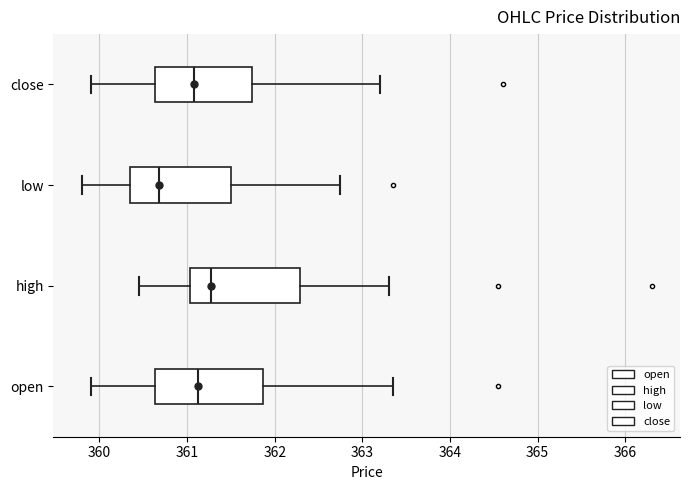

Reading bottom to top, transcribe this box plot: for each box, give where its median line is, the range the box spans, and where its two whiskers end, as read against the x-axis. The values are not printed on the chart, so give them approximately, as read against the axis.

open: median 361.1, box 360.6 to 361.9, whiskers 359.9 to 363.4
high: median 361.3, box 361.0 to 362.3, whiskers 360.5 to 363.3
low: median 360.7, box 360.4 to 361.5, whiskers 359.8 to 362.8
close: median 361.1, box 360.6 to 361.7, whiskers 359.9 to 363.2